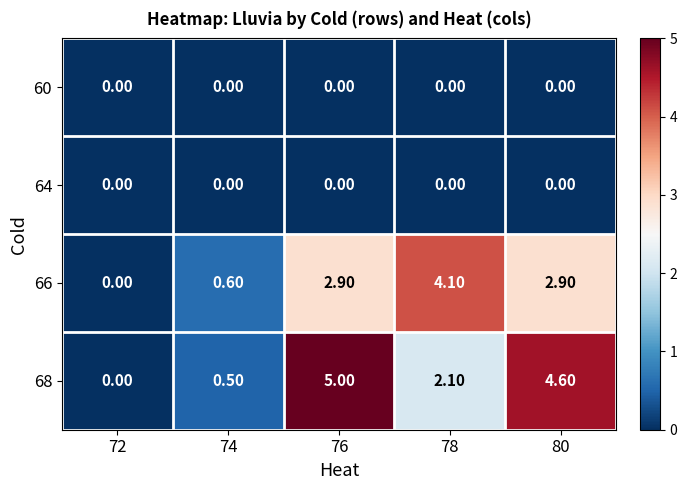

What is the difference between the highest and lowest values at 74?

0.6